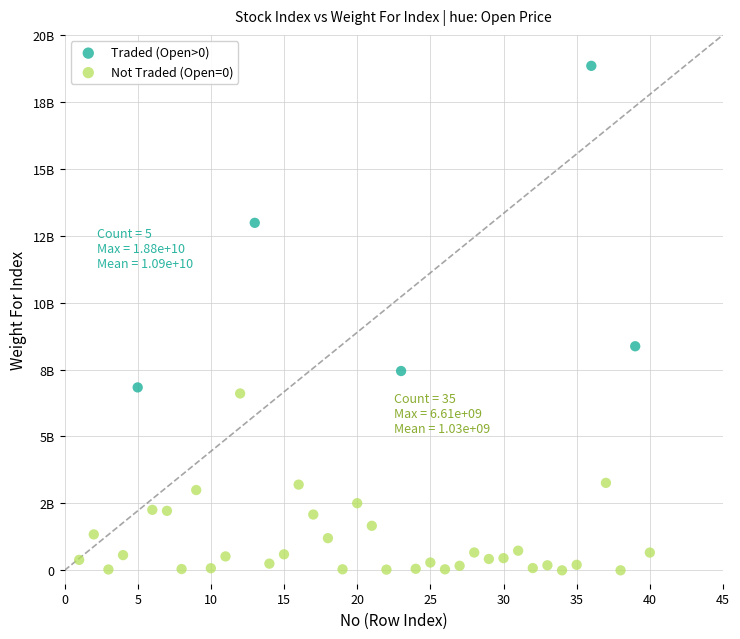

Which series reaches the minimum Y coordinate?

Not Traded (Open=0)